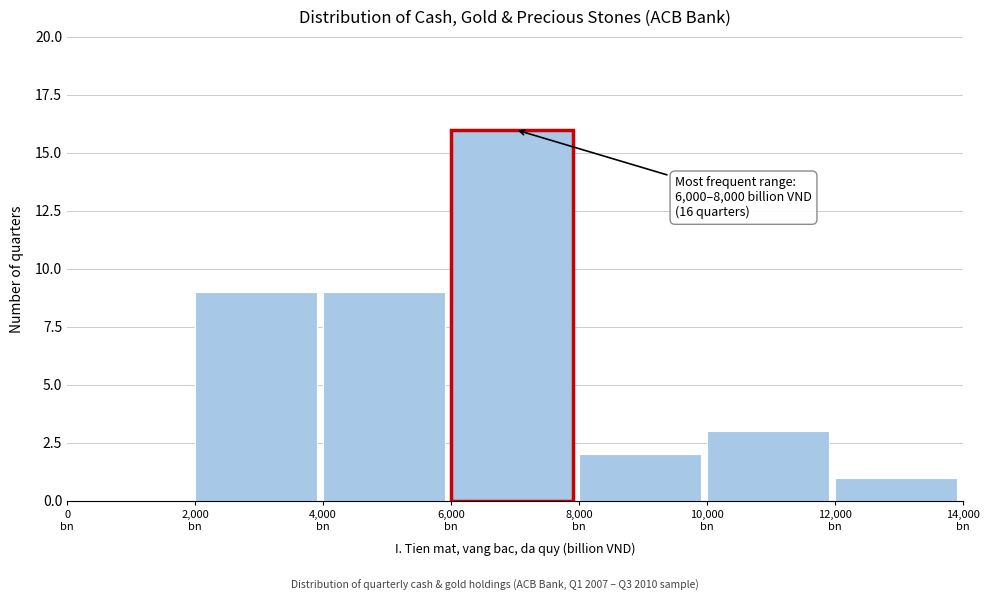

What is the sum of all values?

40